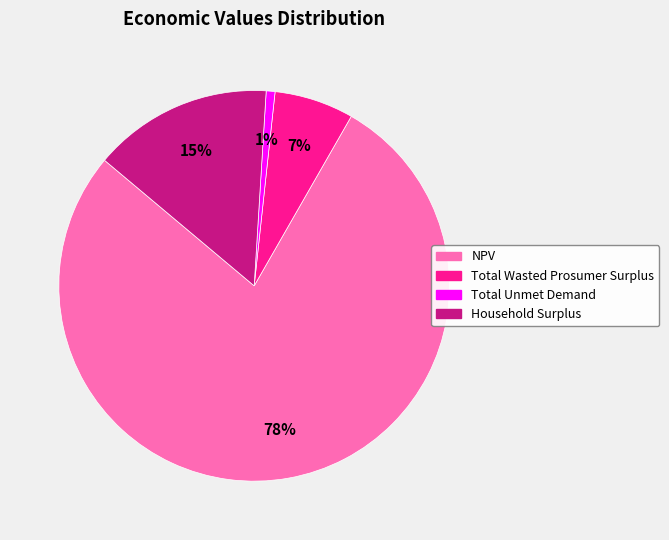

True or false: Total Wasted Prosumer Surplus accounts for 7% of the total.

True